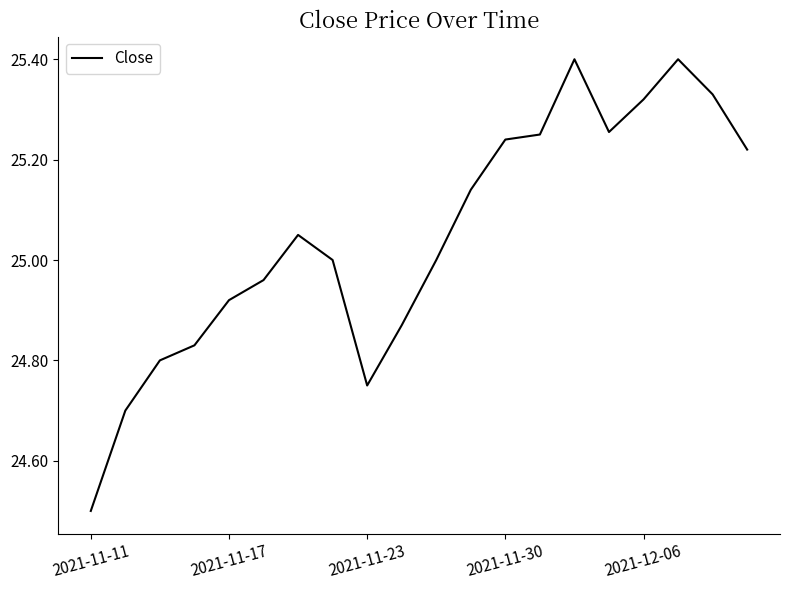

What is the maximum value shown in the chart?

25.4